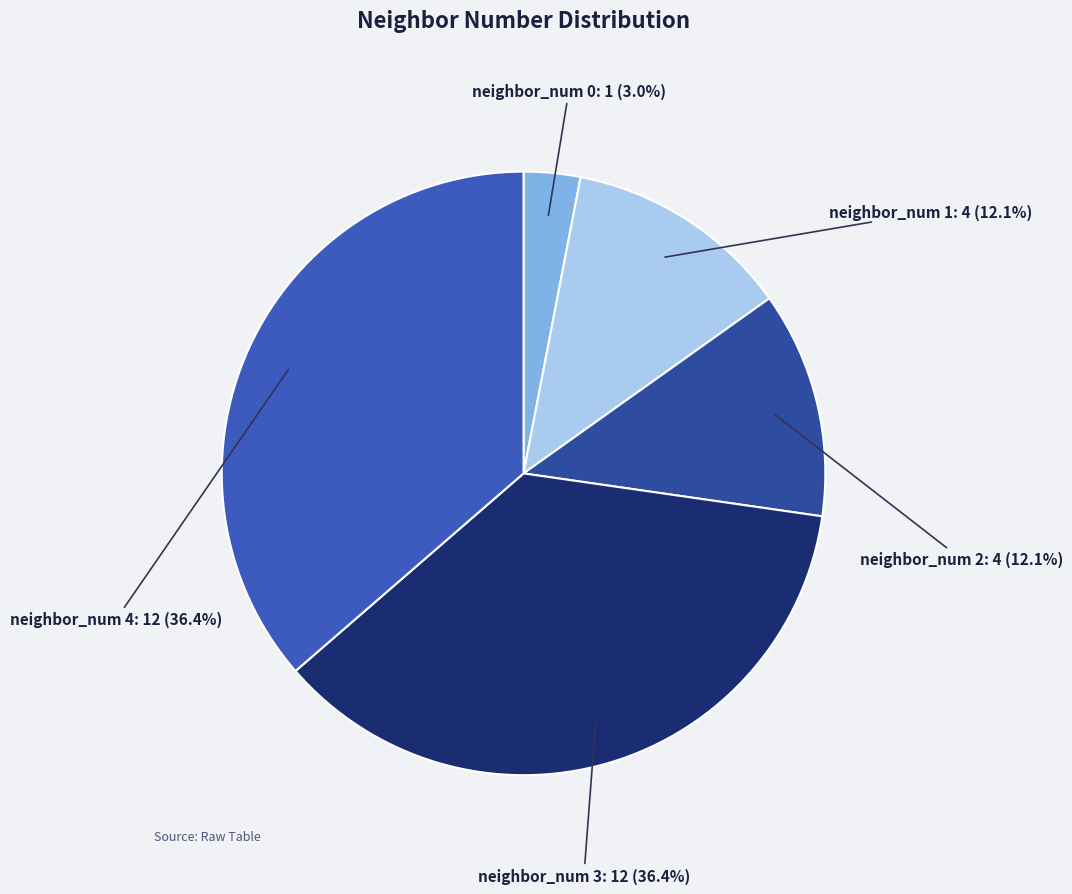

How many segments does this pie chart have?

5